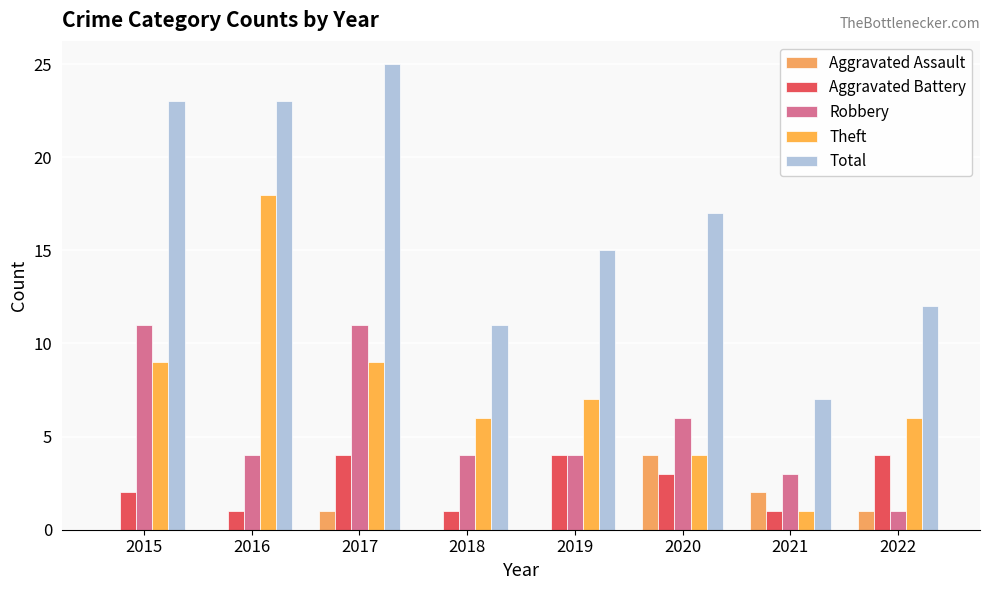

Which series has the largest total across all categories?

Total